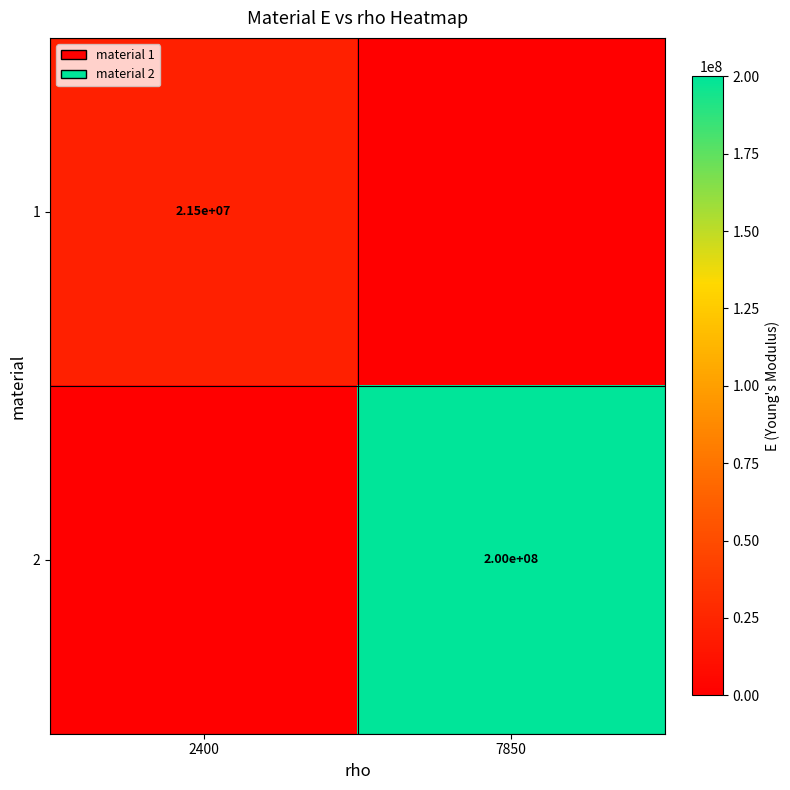

How many categories are shown in the chart?

2